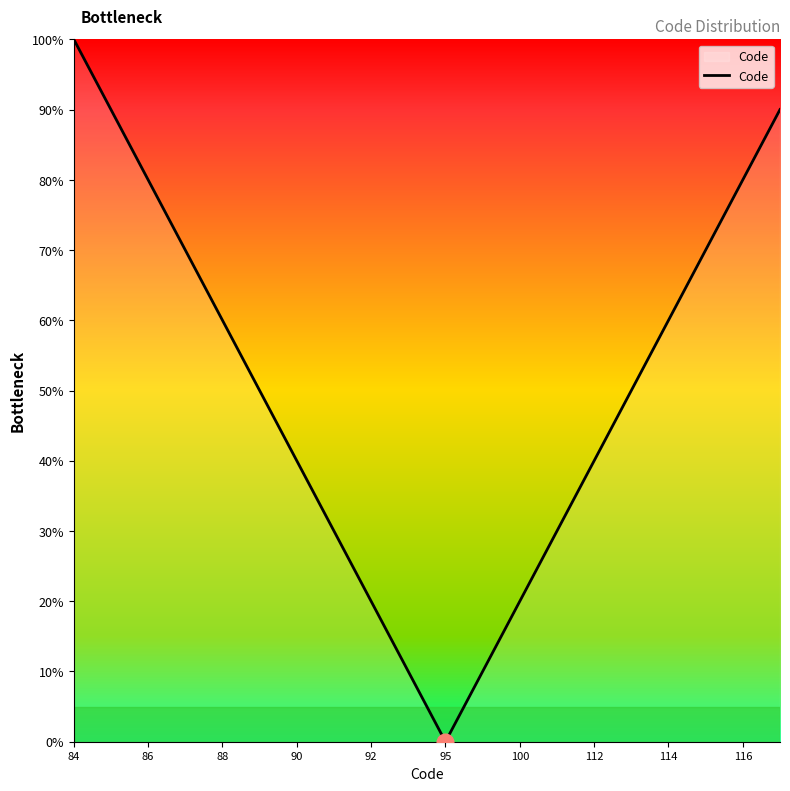

What is the difference between the maximum and minimum values?

100